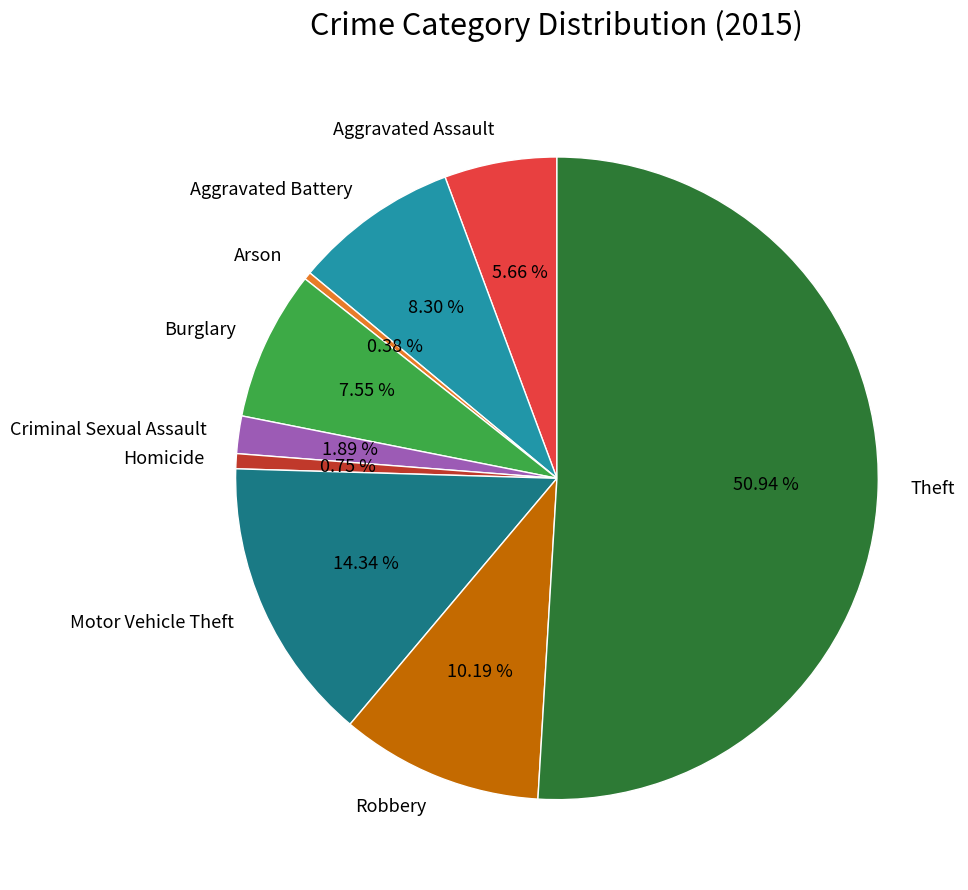

Which slice represents more than half of the pie?

Theft